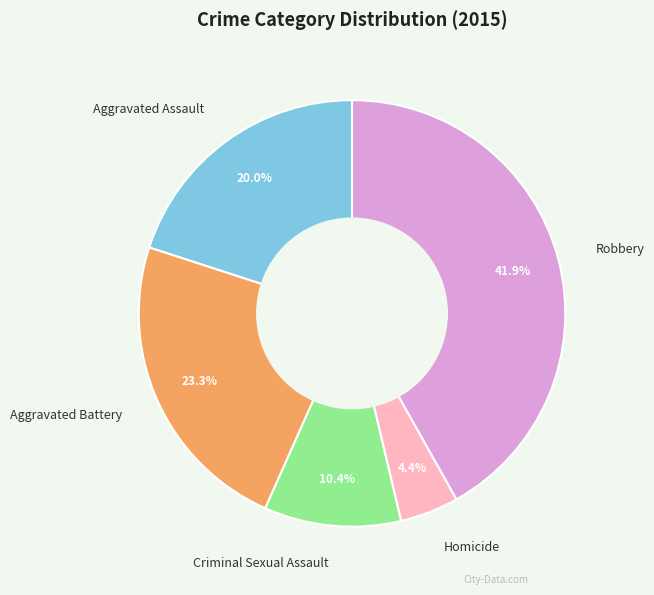

The Aggravated Battery slice represents 23% of the pie. True or false?

True